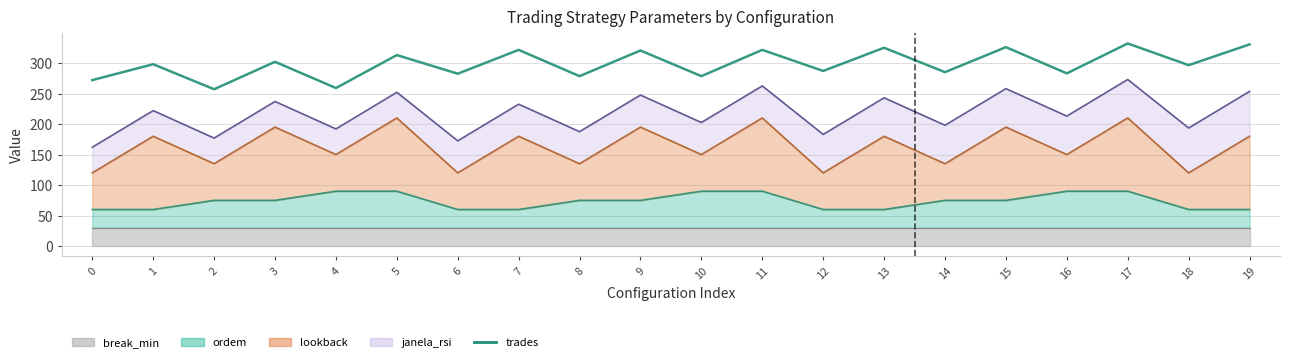

How many values exceed 298?

9